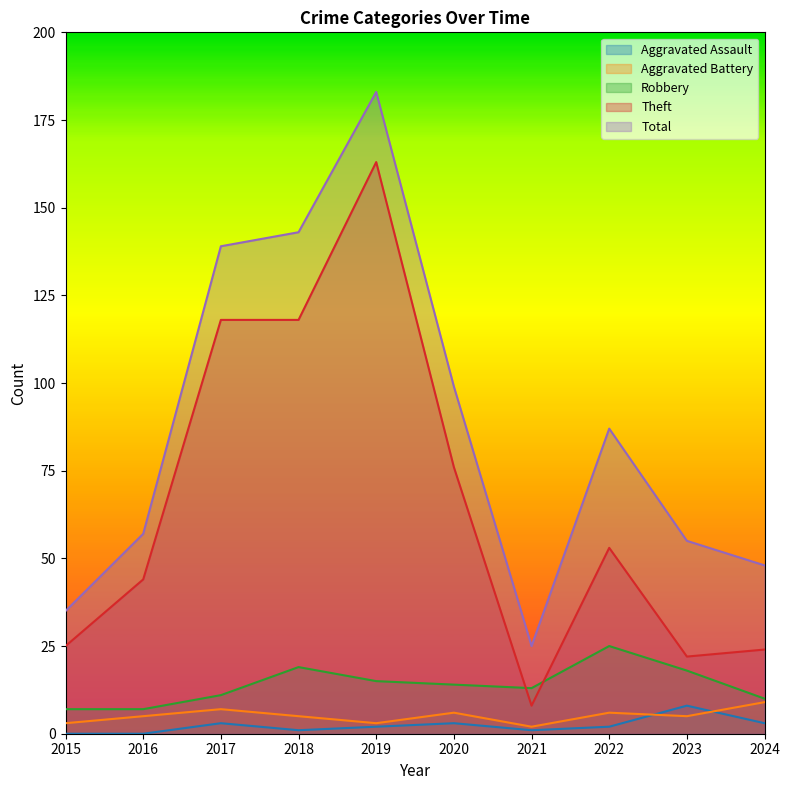

Where does the Theft series first go above 53?

2017